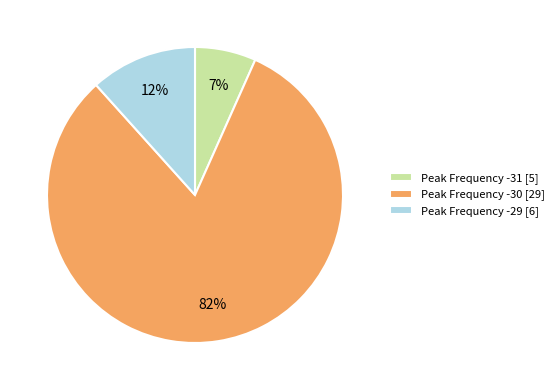

To the nearest percent, what is the difference between the Peak Frequency -31 [5] and Peak Frequency -29 [6] slice percentages?

5%